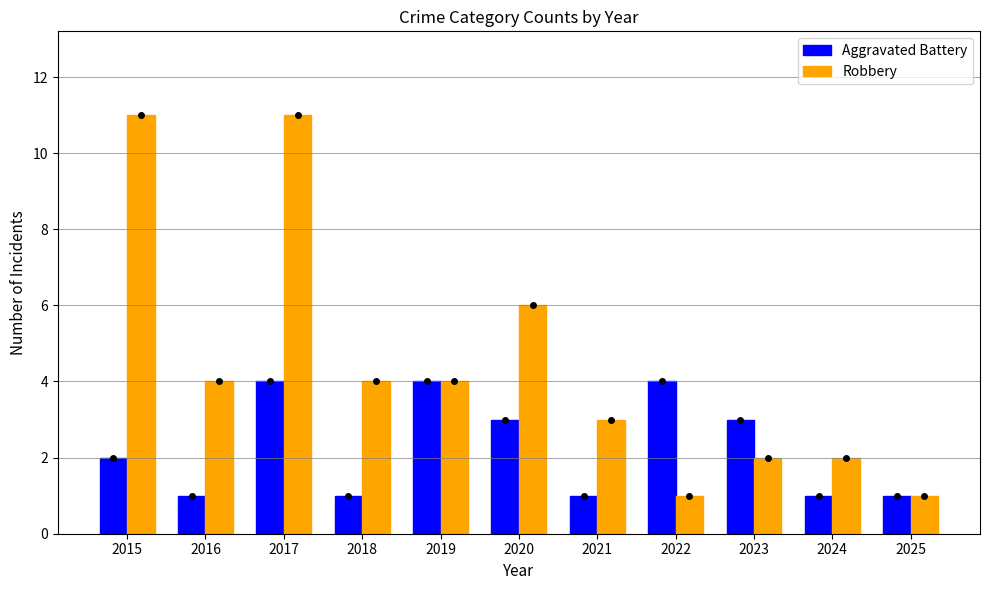

Rank the series at 2016 from highest to lowest value.

Robbery, Aggravated Battery